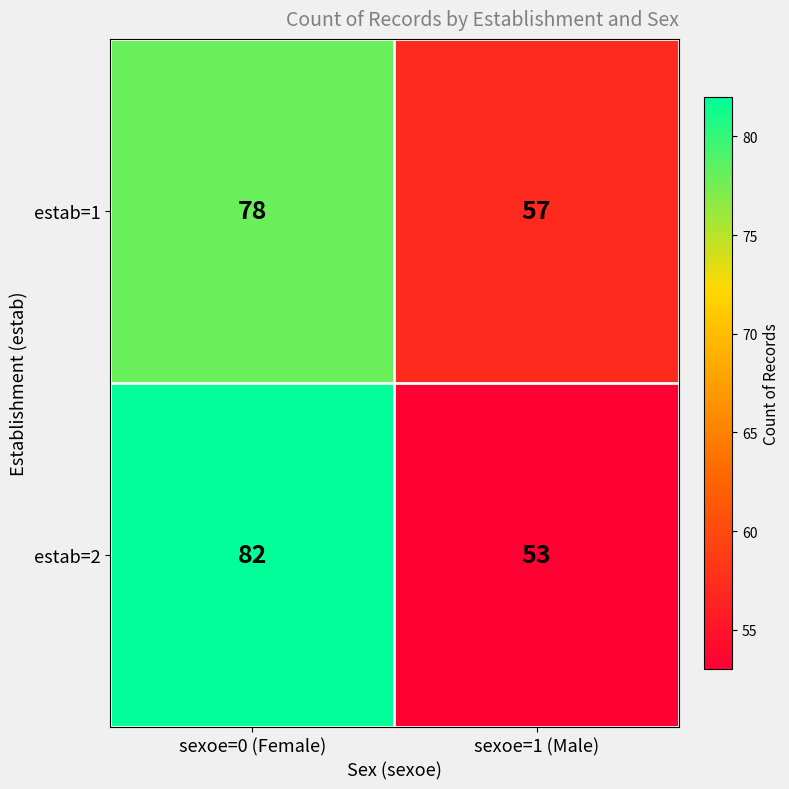

Is it true that estab=2 equals 31 at sexoe=1 (Male)?

False